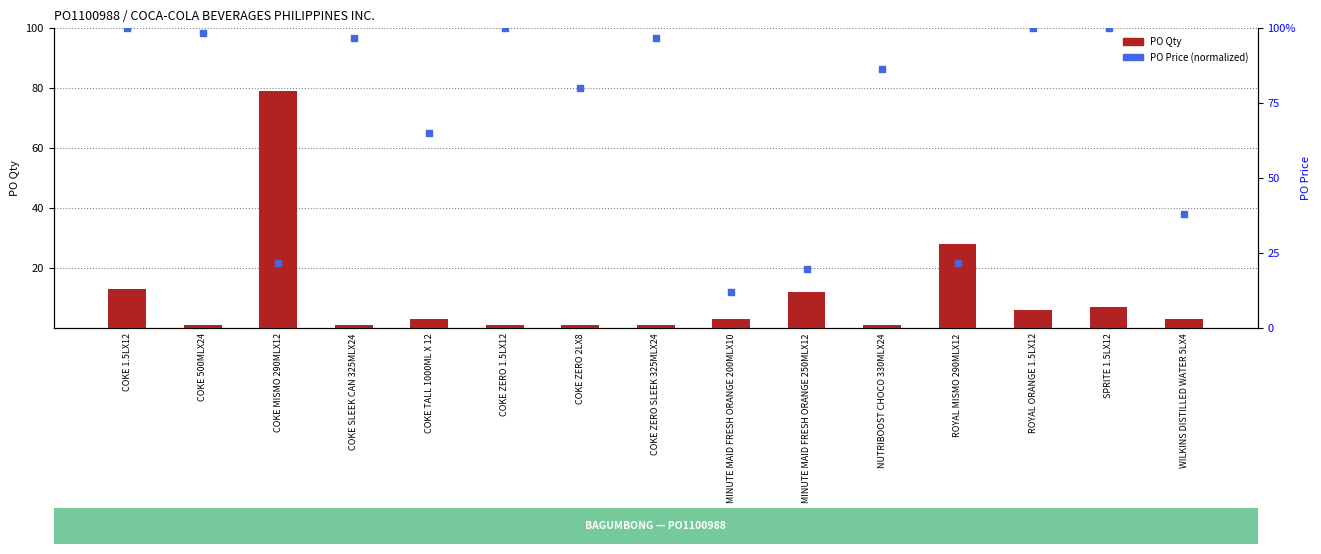

At how many categories does at least one series exceed 73?

10